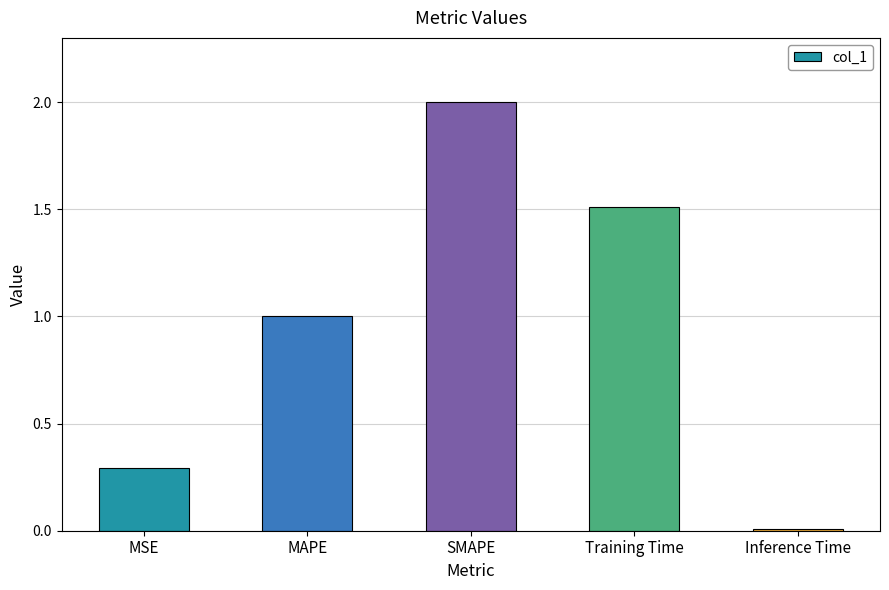

What is the change in value from MAPE to SMAPE?

+1.0